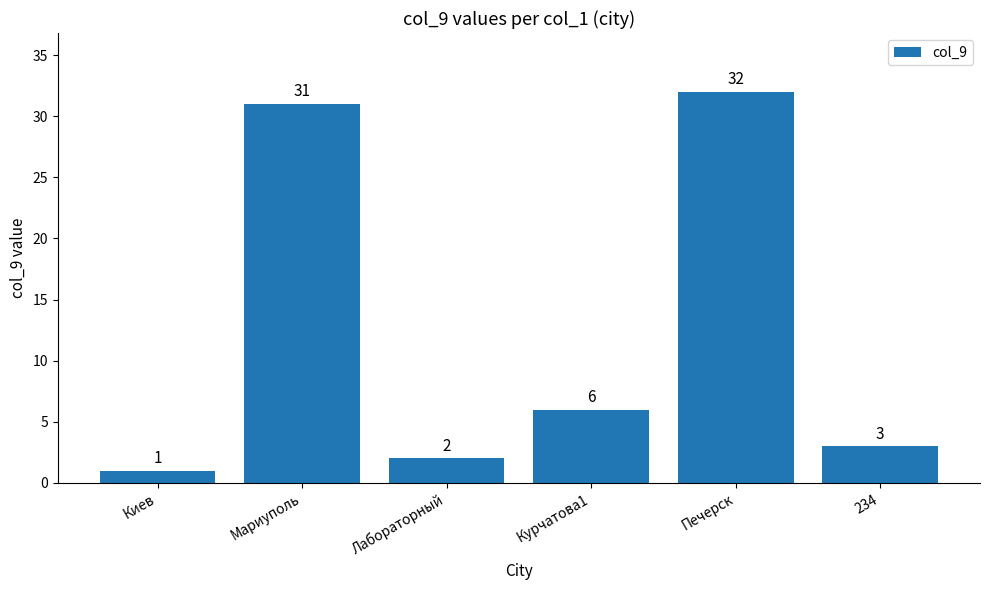

Reading left to right, list all the values displayed in this chart.

1	31	2	6	32	3